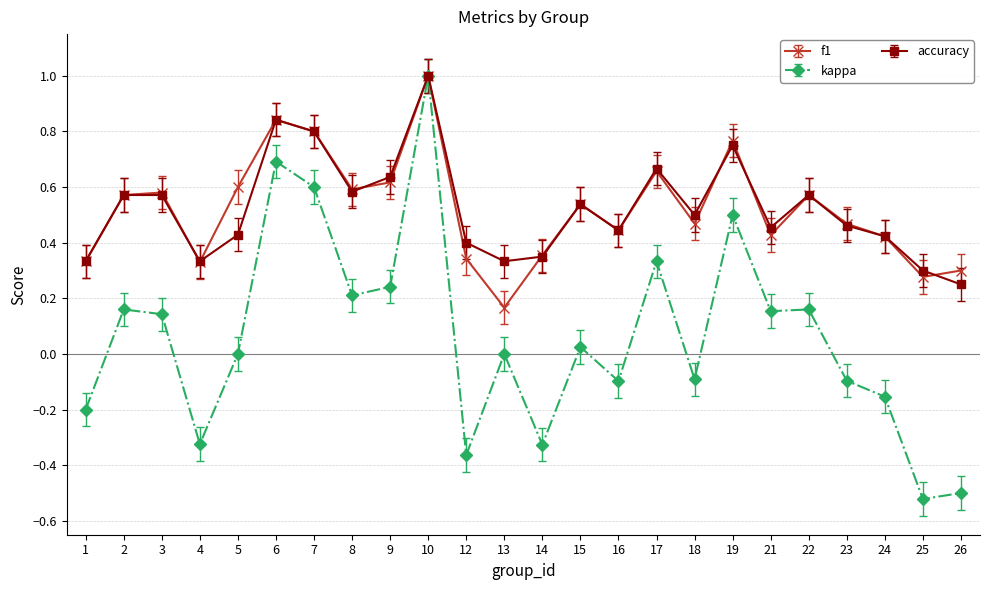

Where is the first local minimum for accuracy?

4